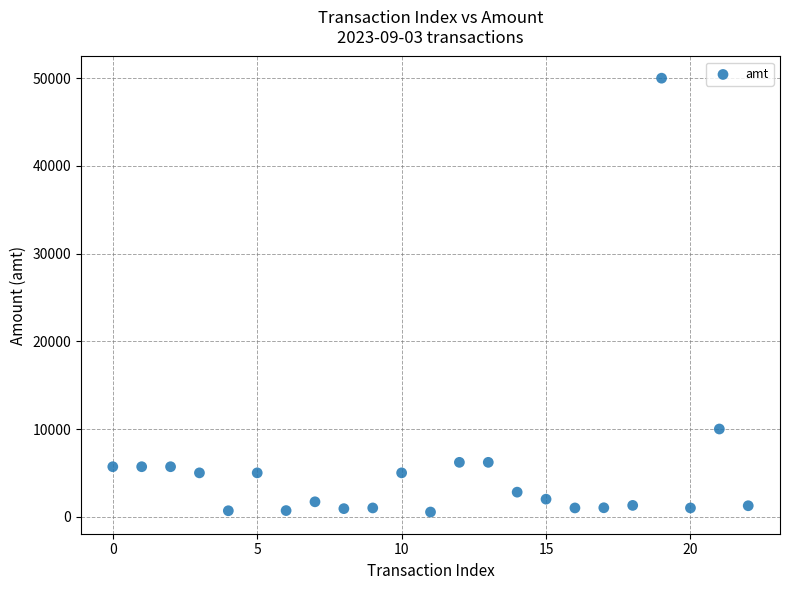

What Y value in the scatter plot is closest to 25266?

10000.0